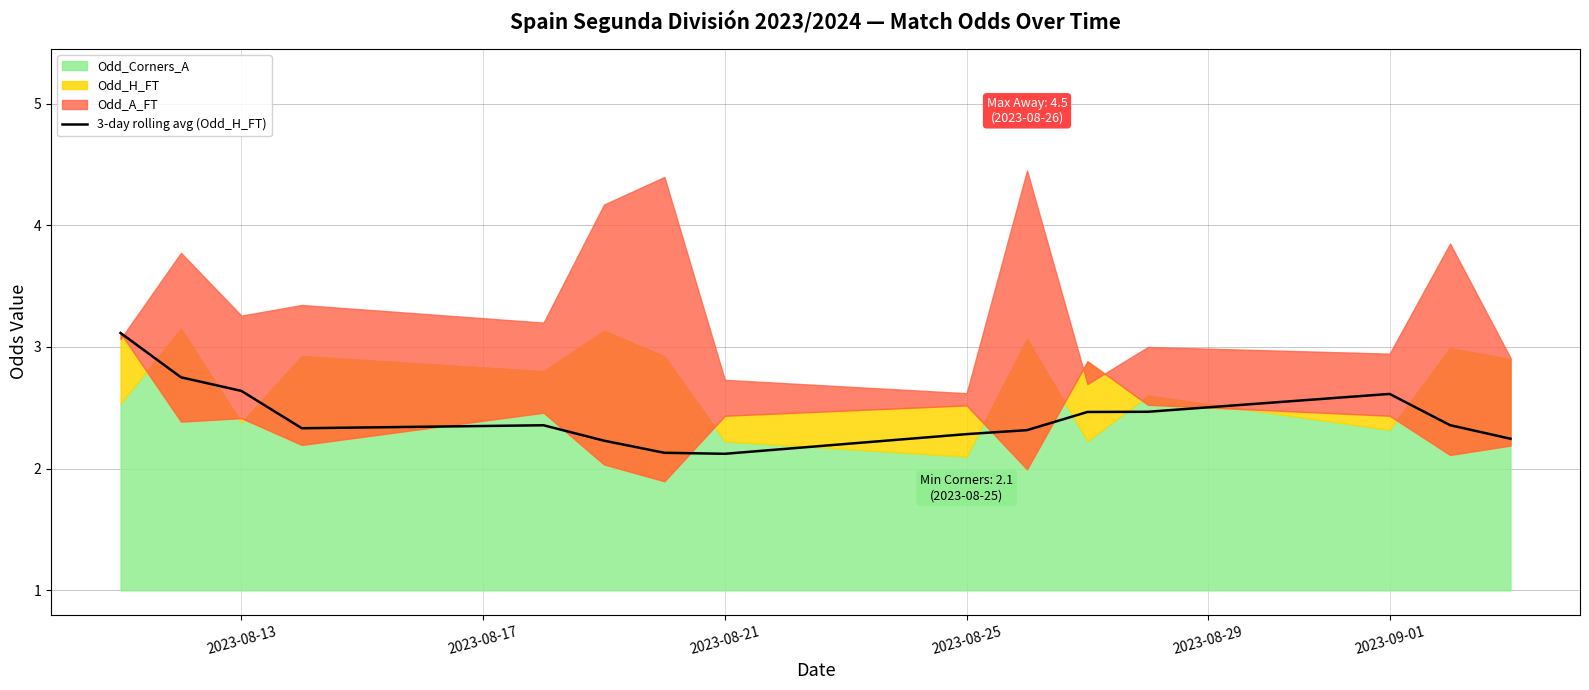

True or false: 3-day rolling avg (Odd_H_FT) has a value of 2.1 at 2023-08-21.

True